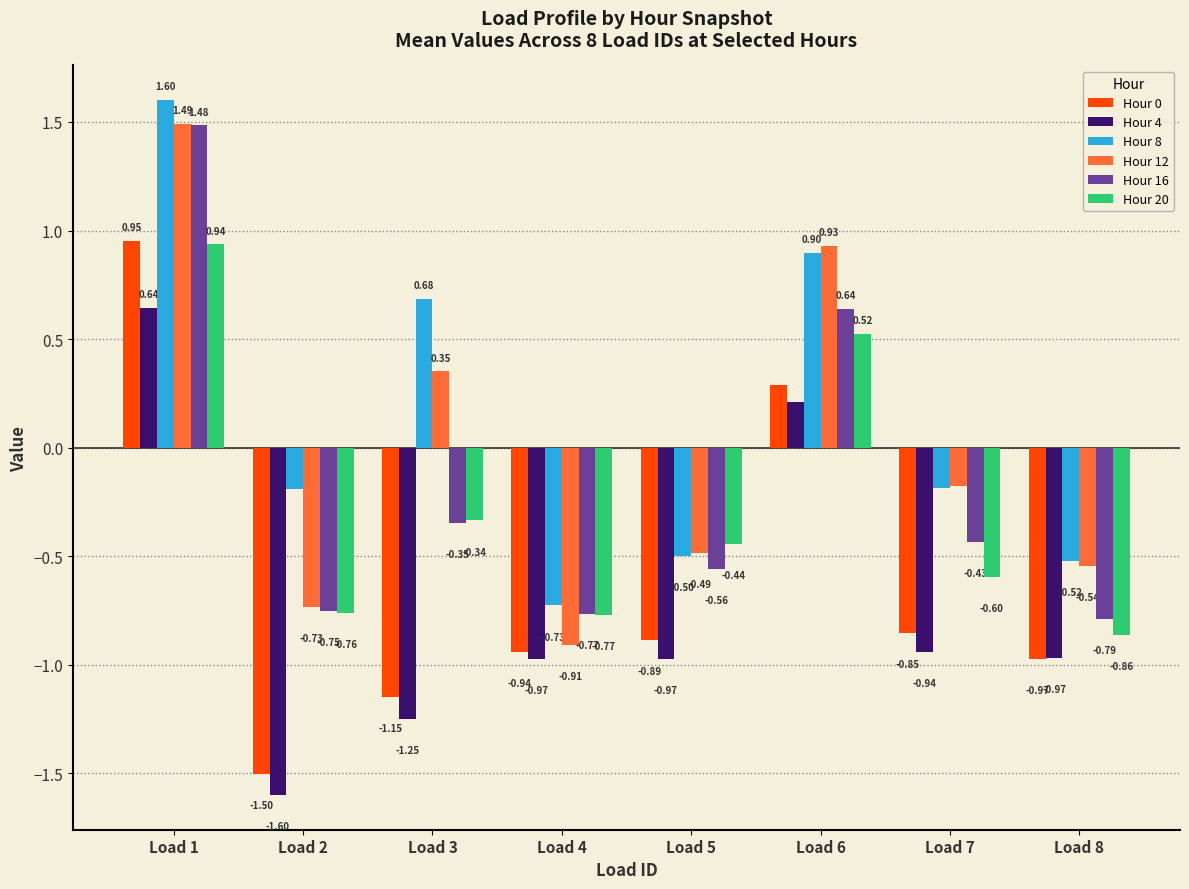

How many values in the Hour 8 series exceed 0?

3